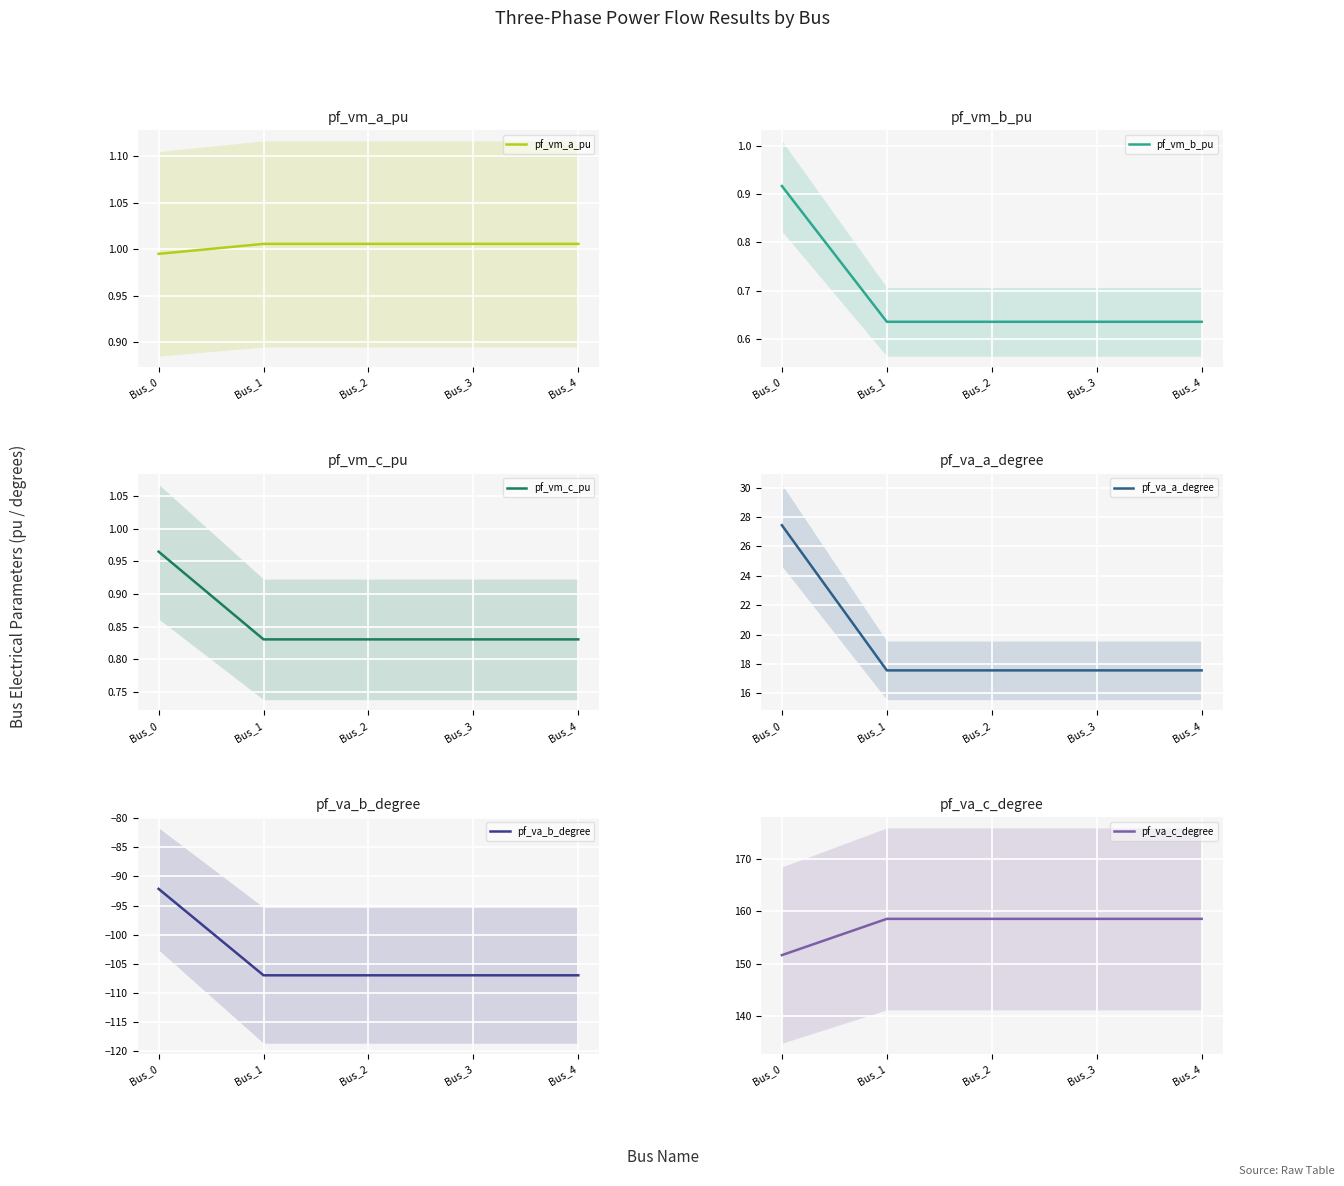

How many lines are shown in the chart?

6